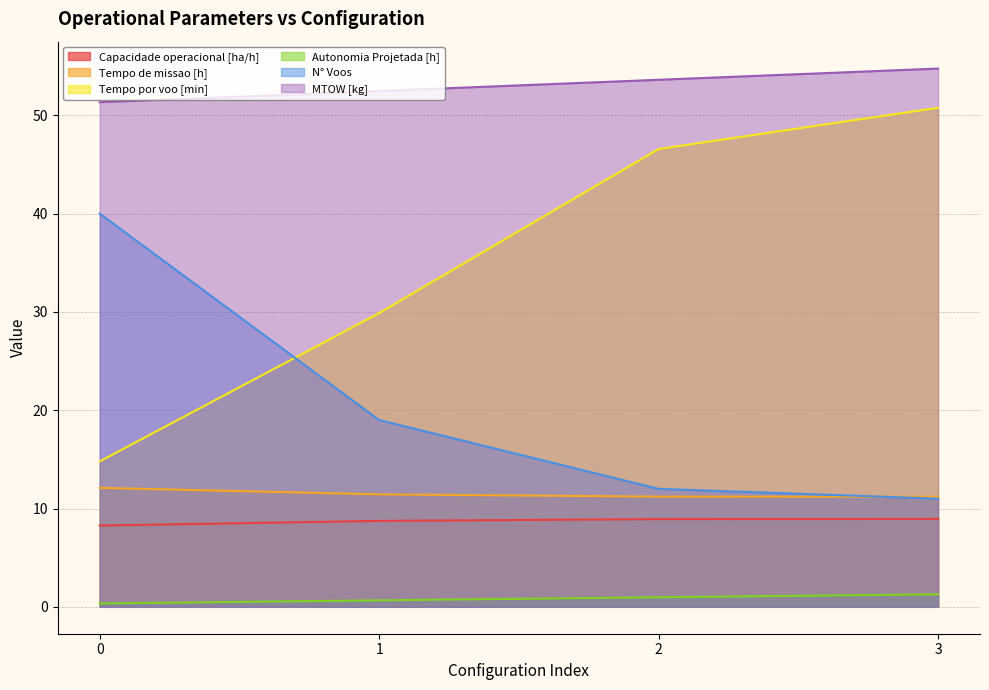

The Autonomia Projetada [h] series shows 1.3 at 3. True or false?

True